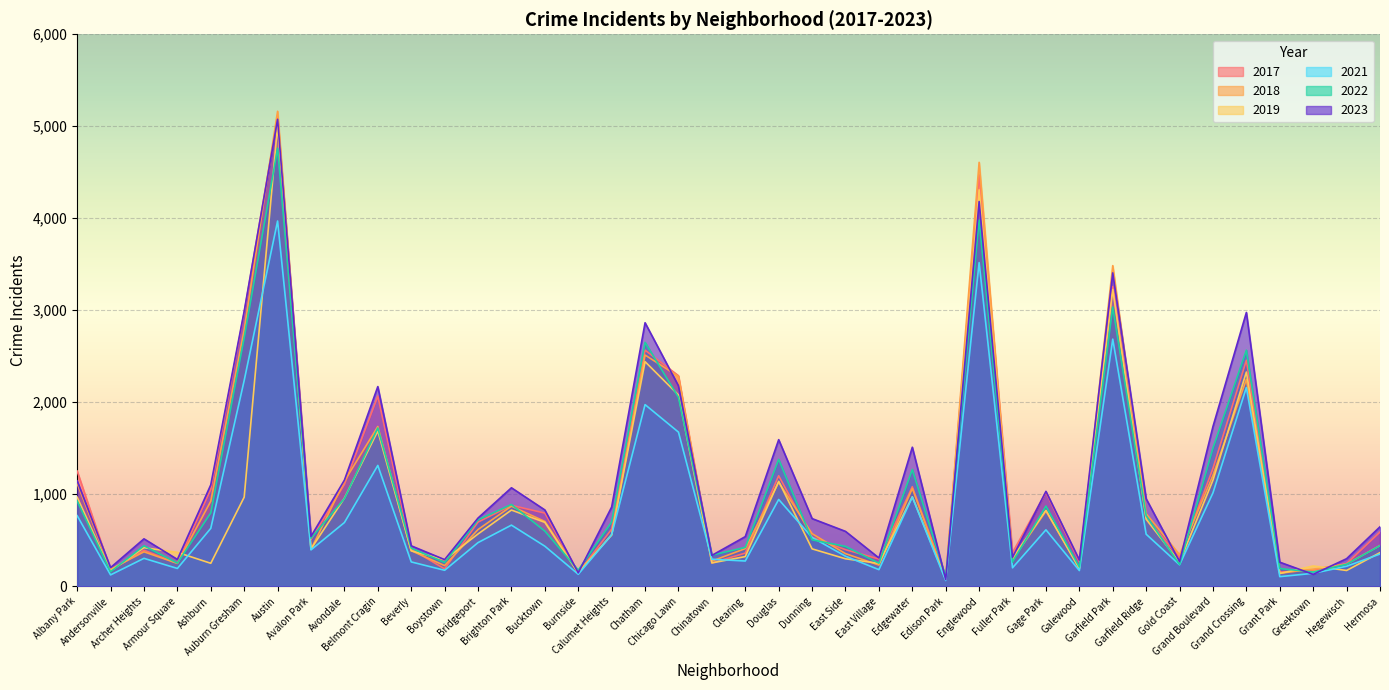

What is the minimum value shown in the chart?

62